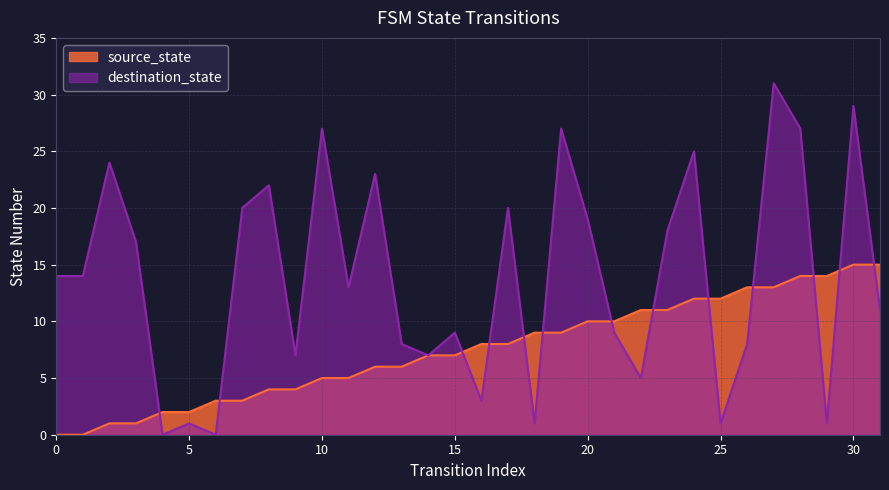

What is the value of the destination_state point at the 31st from the left?

29